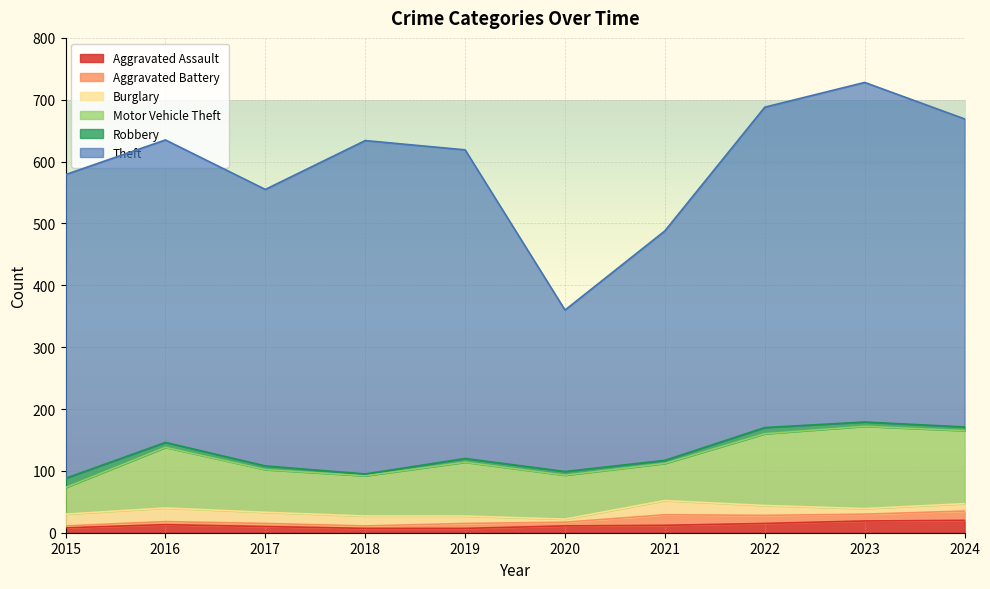

What is the value of the Aggravated Assault point at the 8th from the left?

15